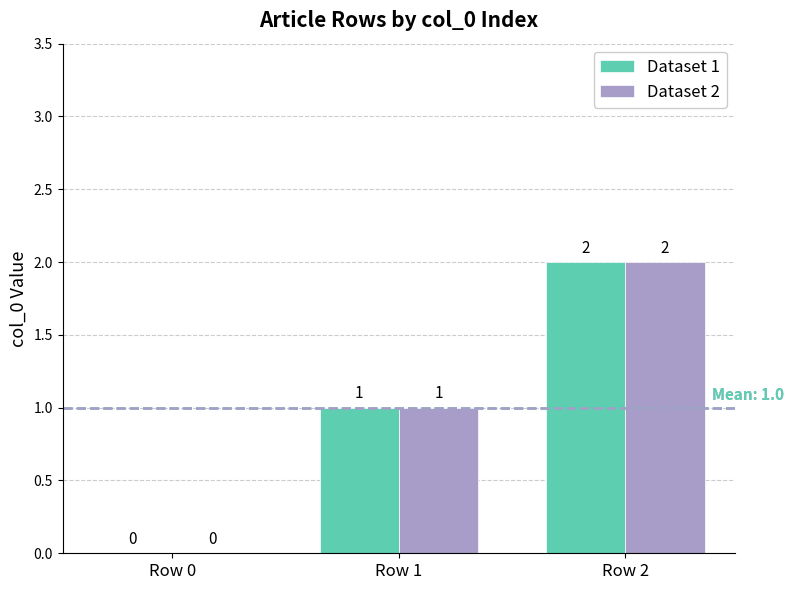

Is the value of Dataset 2 at Row 2 greater than the value of Dataset 1 at Row 0?

Yes